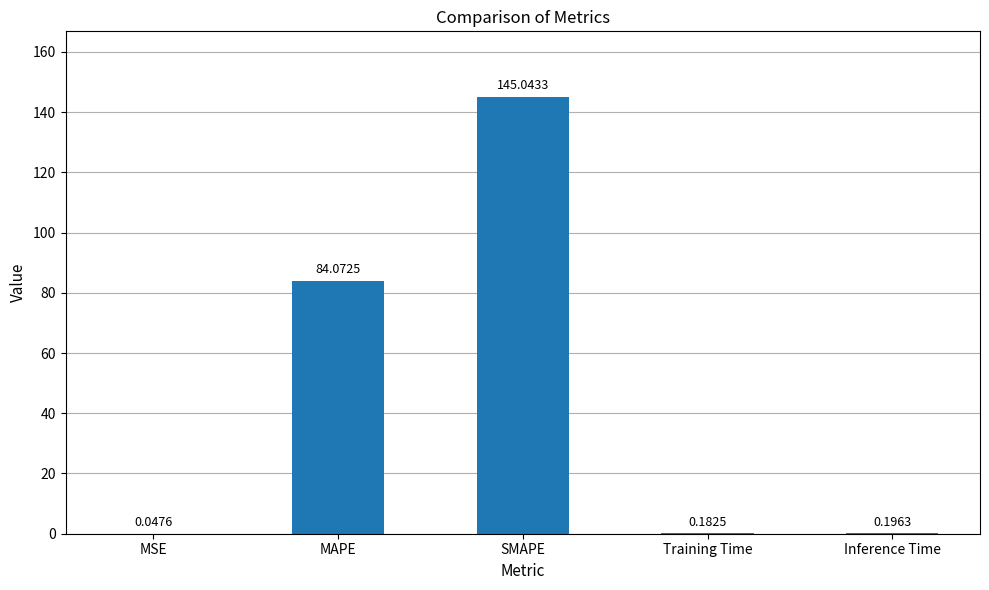

At which category does the chart reach its peak across all series?

SMAPE